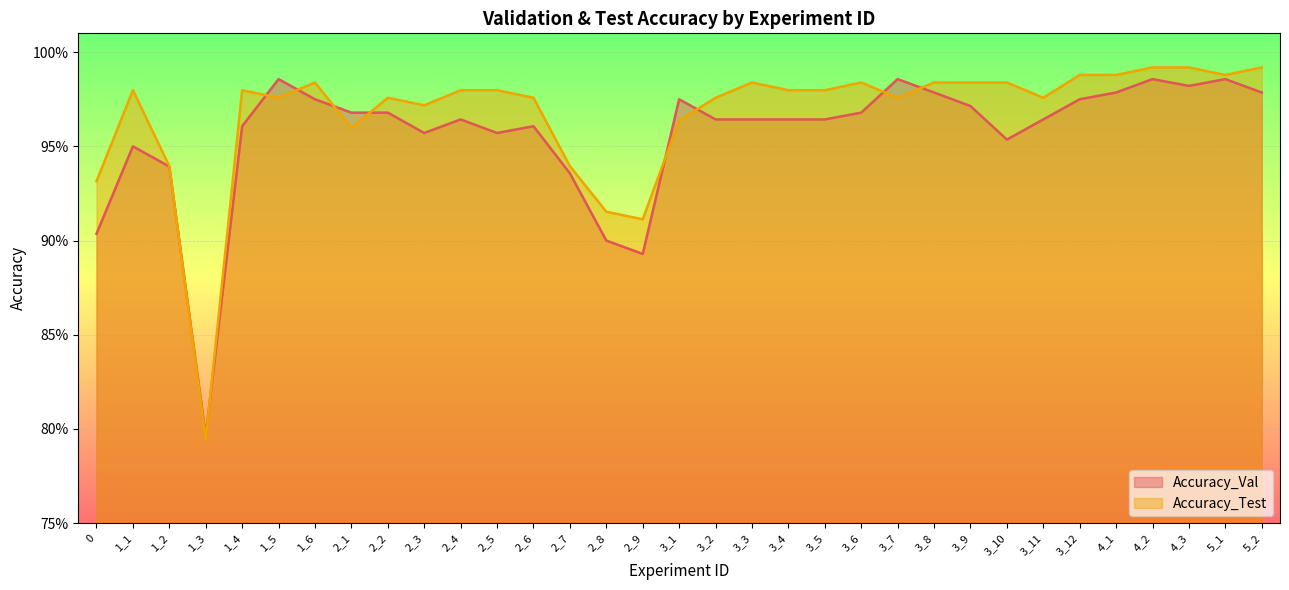

At which category does Accuracy_Test reach its first local valley?

1_3